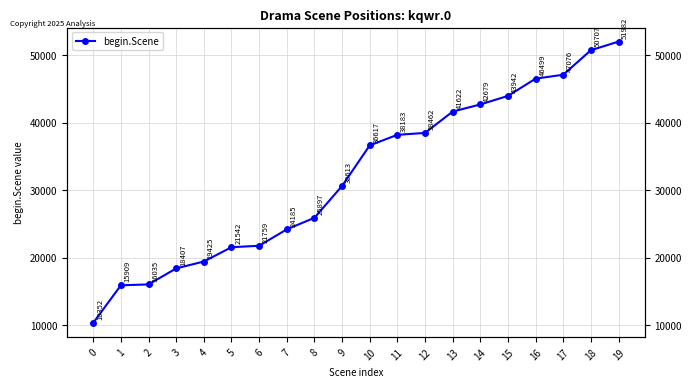

Reading left to right, list all the values displayed in this chart.

10352	15909	16035	18407	19425	21542	21759	24185	25897	30613	36617	38183	38462	41622	42679	43942	46499	47076	50707	51982